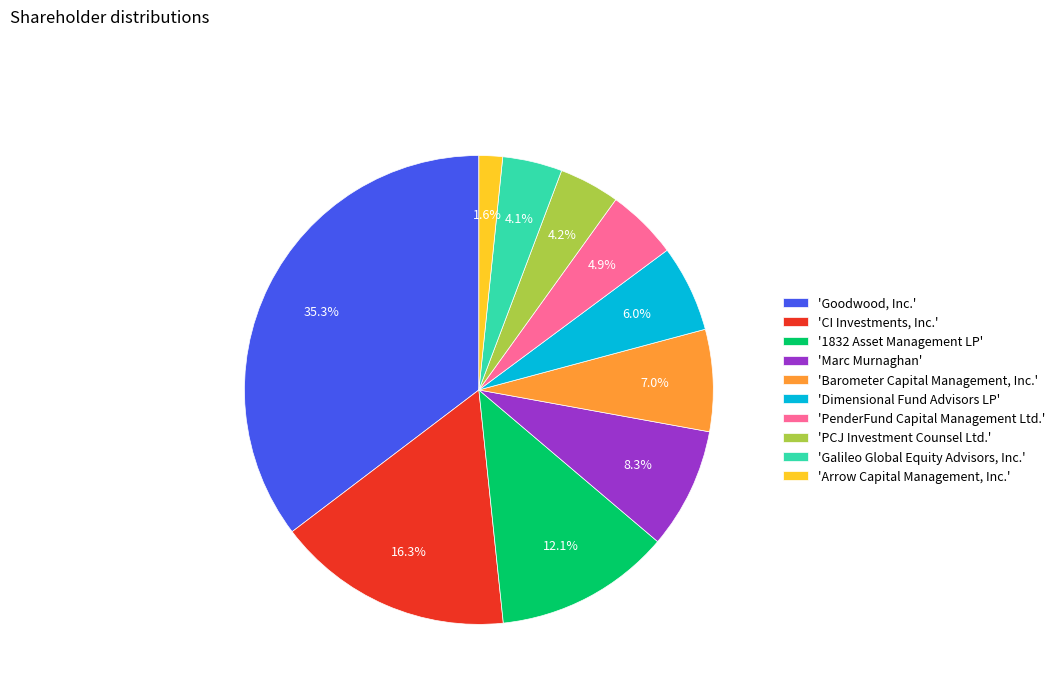

Rank the categories by value from highest to lowest.

'Goodwood, Inc.', 'CI Investments, Inc.', '1832 Asset Management LP', 'Marc Murnaghan', 'Barometer Capital Management, Inc.', 'Dimensional Fund Advisors LP', 'PenderFund Capital Management Ltd.', 'PCJ Investment Counsel Ltd.', 'Galileo Global Equity Advisors, Inc.', 'Arrow Capital Management, Inc.'